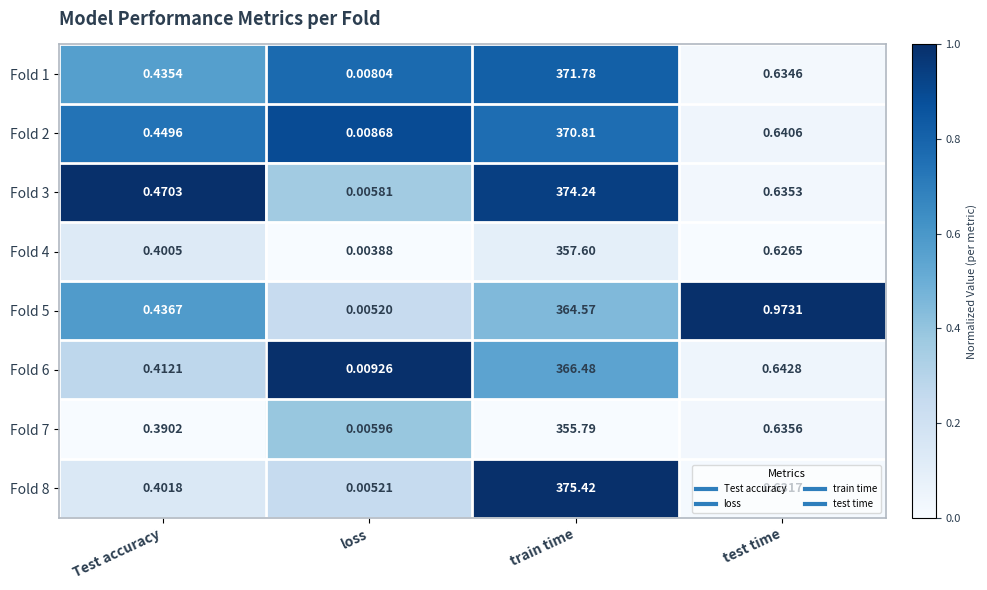

List the labels in order of Fold 5 value, largest first.

train time, test time, Test accuracy, loss